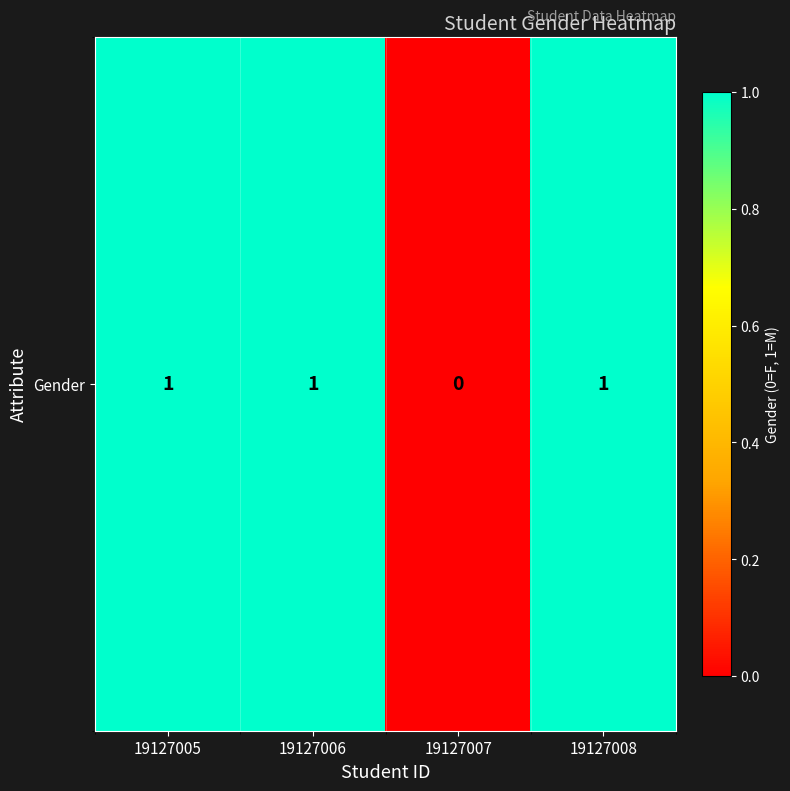

Reading right to left, list all the values displayed in this chart.

19127008=1	19127007=0	19127006=1	19127005=1